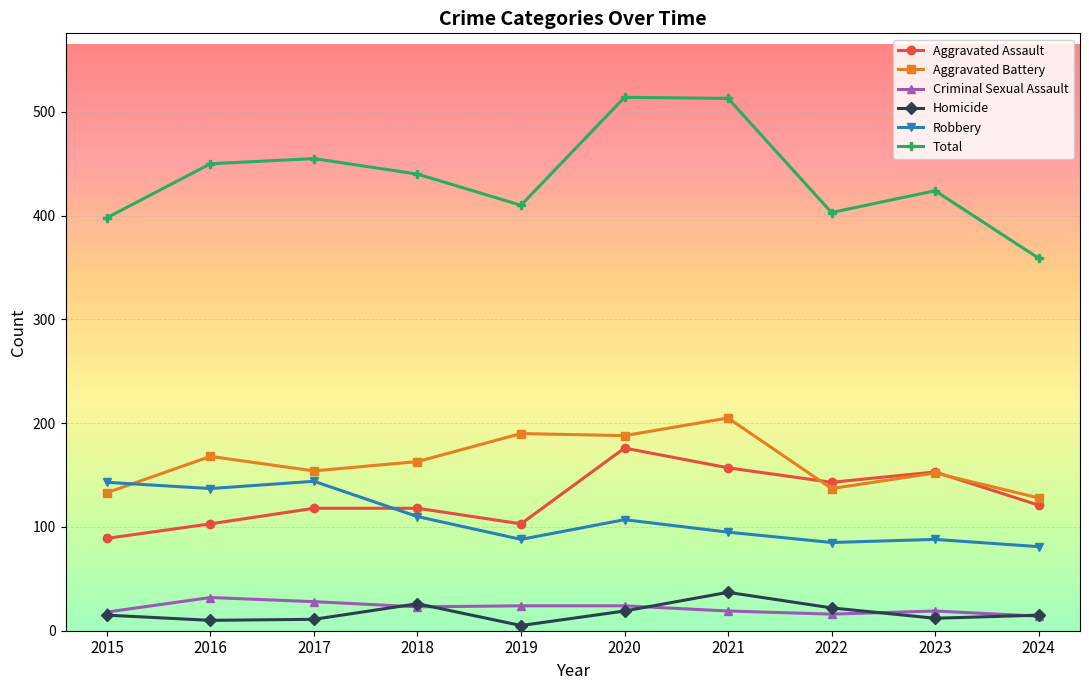

Between 2017 and 2020, which series saw the biggest shift?

Total